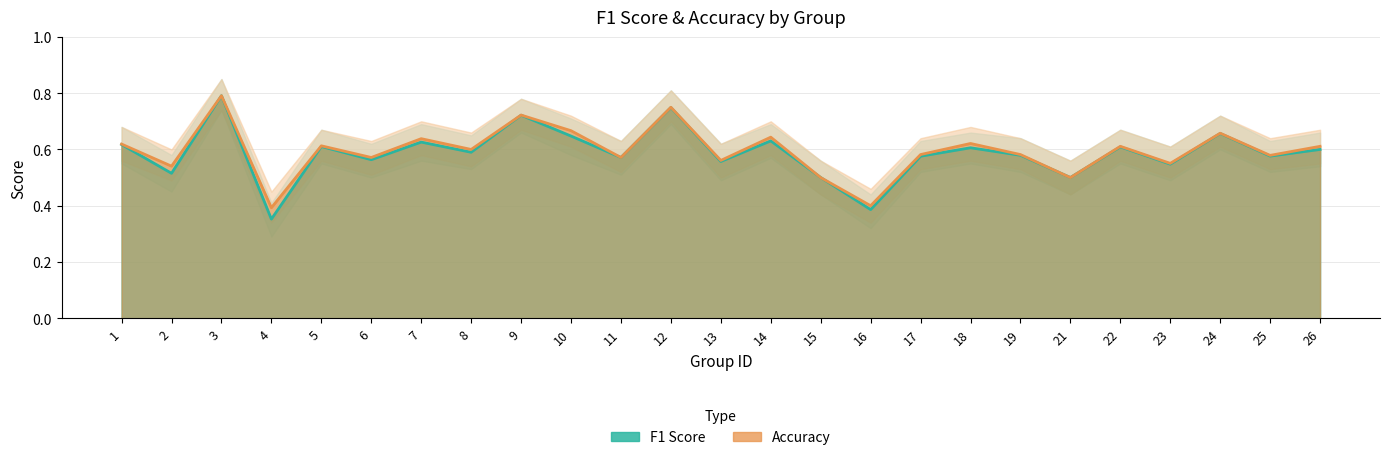

True or false: f1_upper and accuracy cross at least once.

False